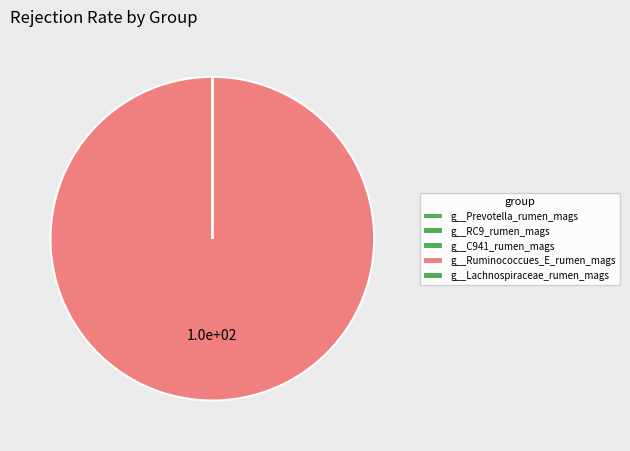

Does any single category account for the majority?

Yes